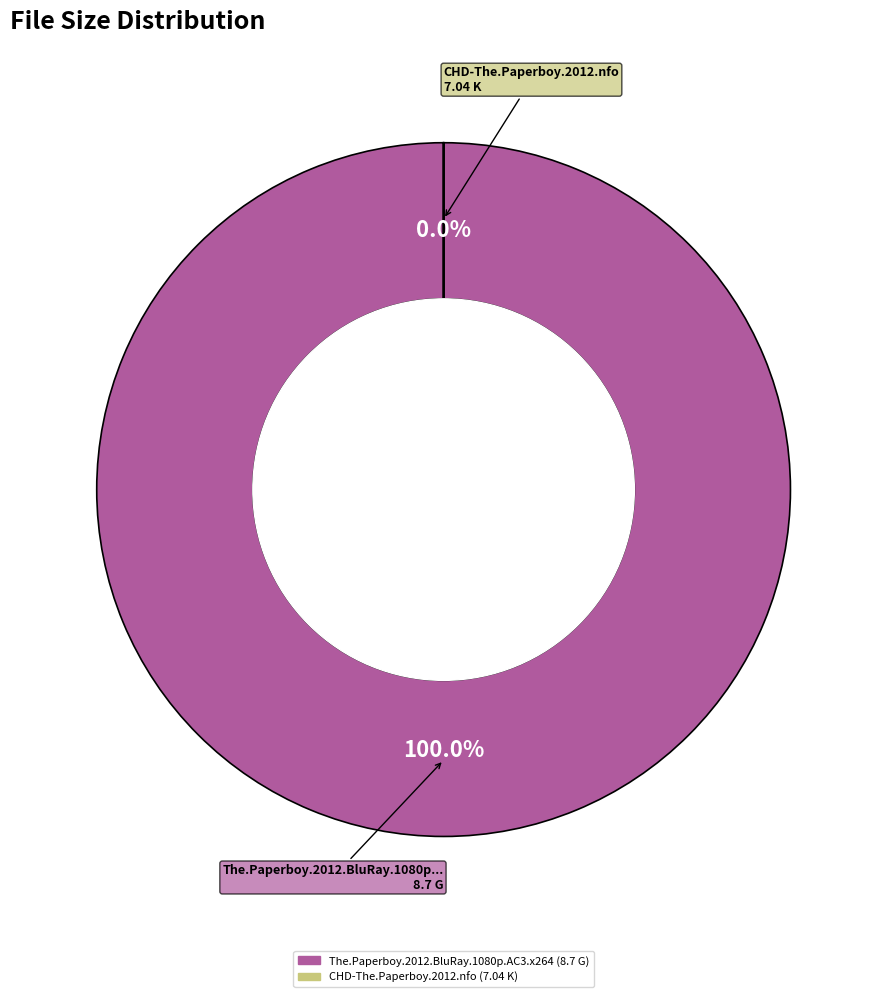

Does any single category account for the majority?

Yes